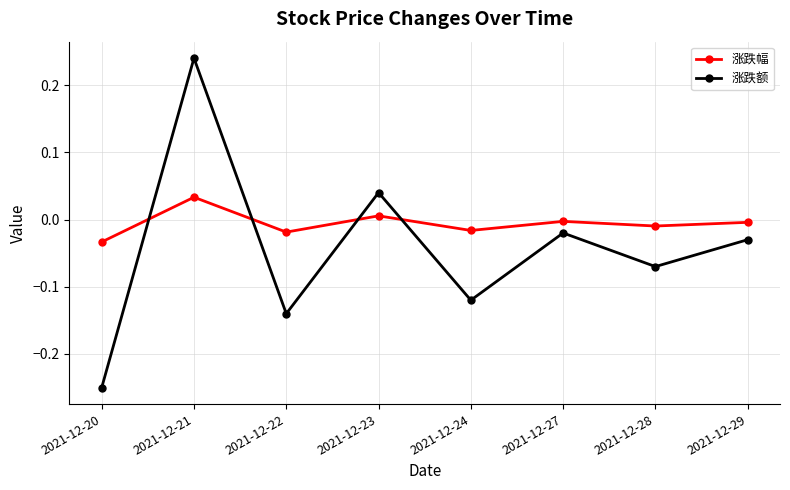

True or false: 涨跌幅 has more than 0 interior local peaks.

True